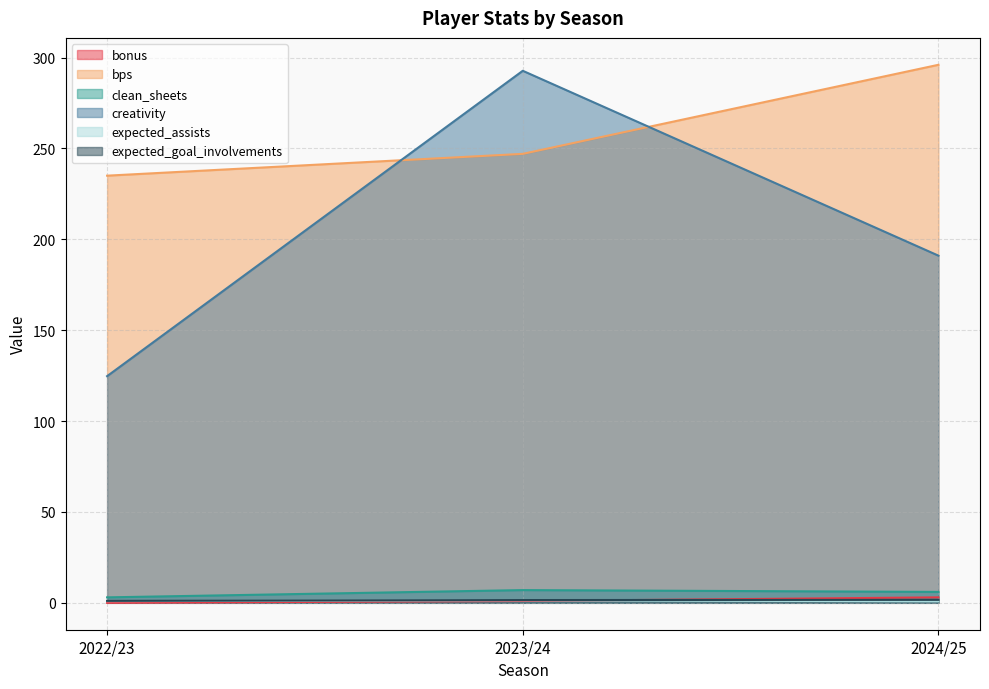

The expected_goal_involvements series shows 0.4 at 2022/23. True or false?

False